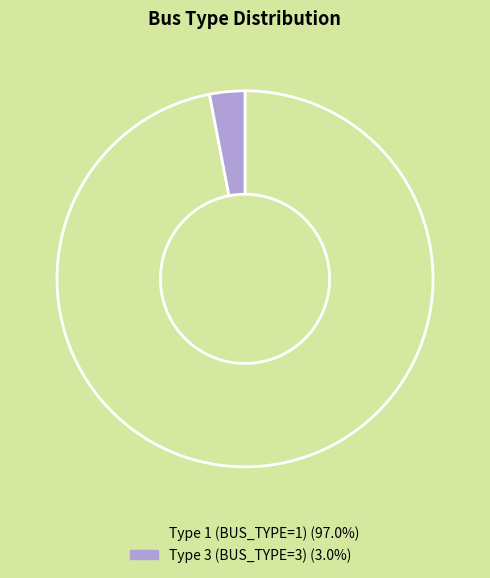

Is it true that Type 3 (BUS_TYPE=3) is 3% of the pie?

True